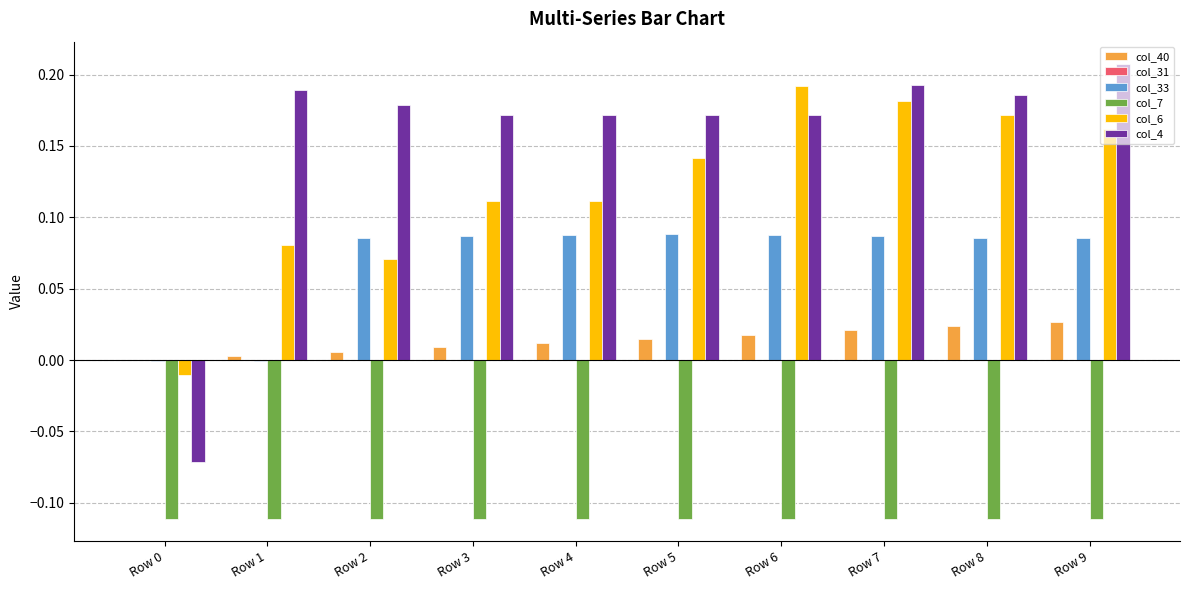

Which label corresponds to the largest value in the chart?

Row 9